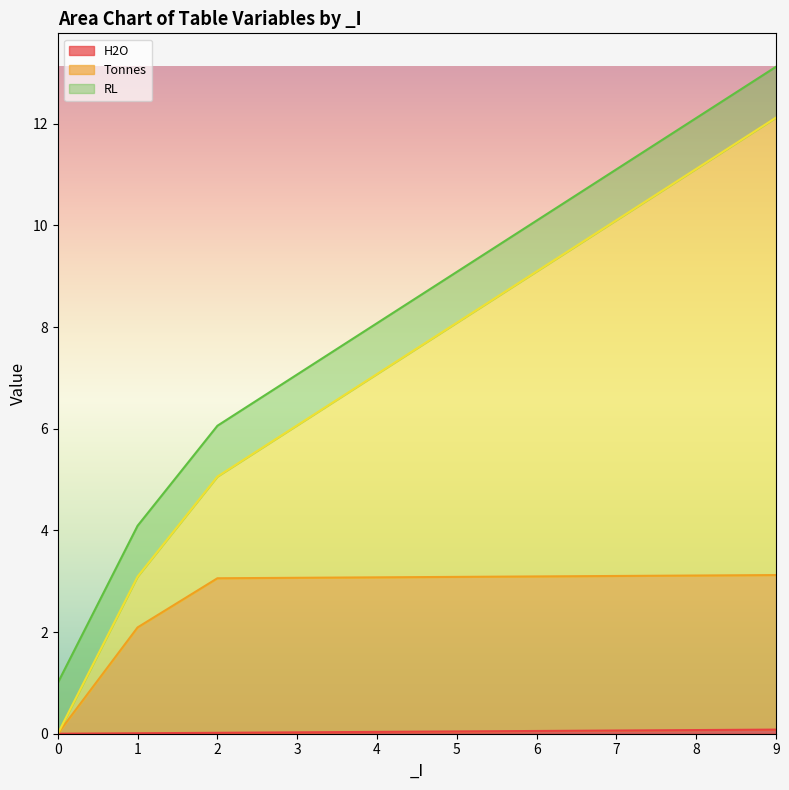

Is it true that H2O equals 0.0 at 5?

True